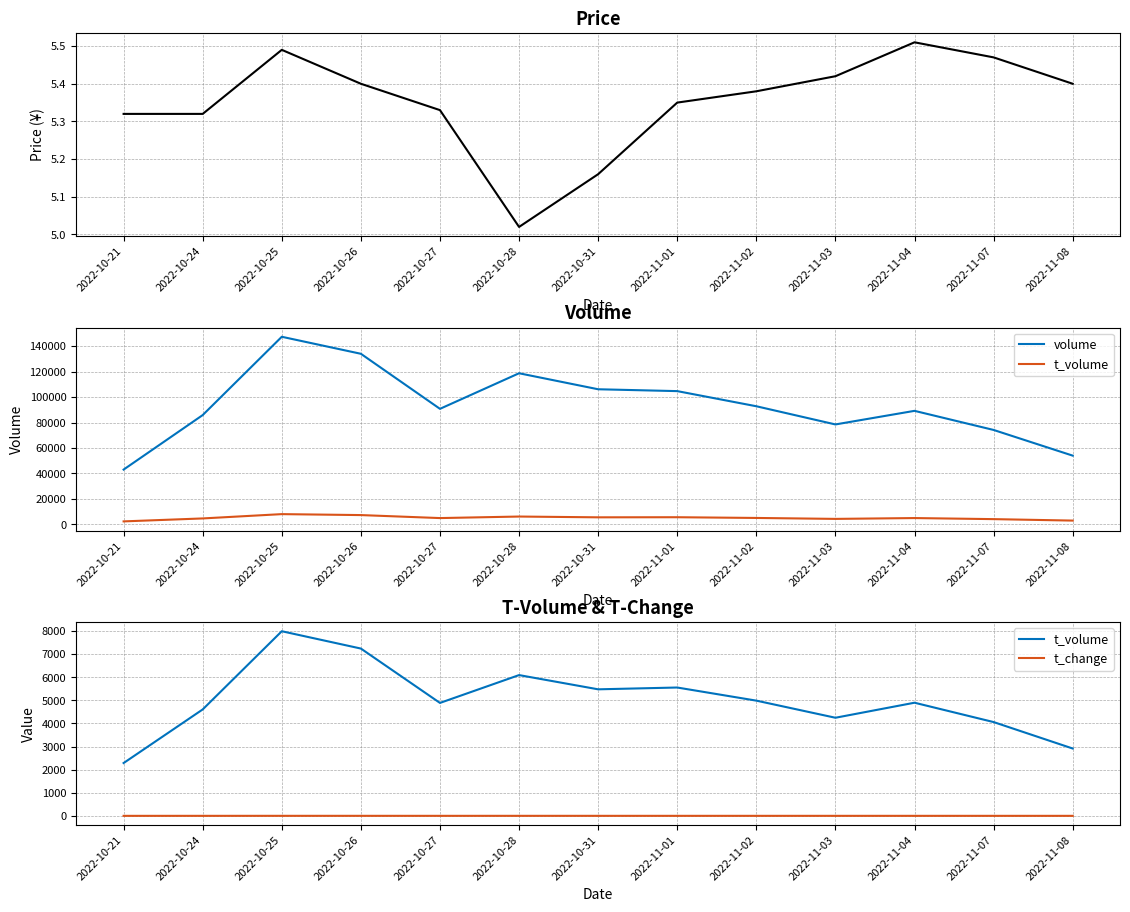

True or false: price and t_change intersect in this chart.

False